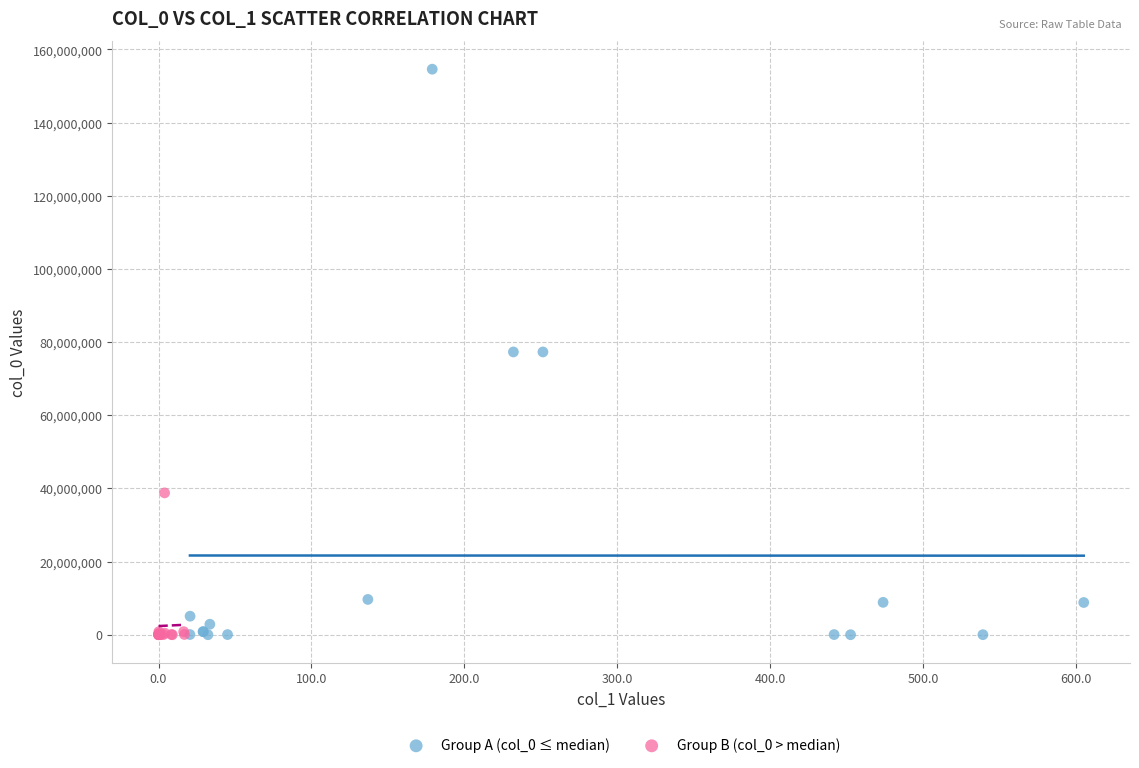

What are all the series names shown in the legend?

Group A (col_0 ≤ median), Group B (col_0 > median)